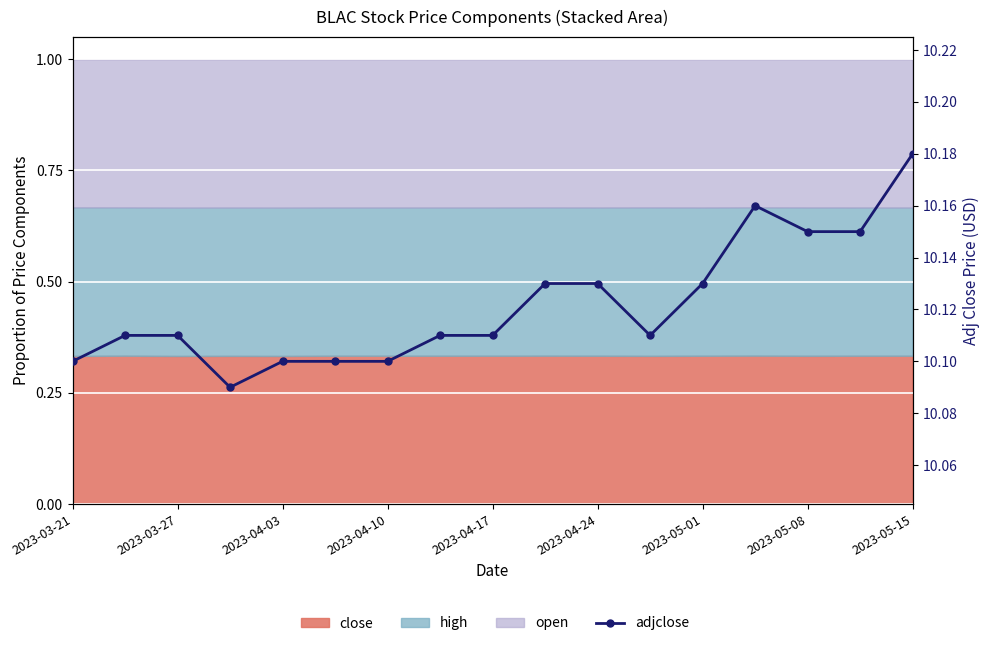

Reading left to right, what are all the values shown in this chart?

10.1	10.1	10.1	10.1	10.1	10.1	10.1	10.1	10.1	10.1	10.1	10.1	10.1	10.2	10.2	10.2	10.2